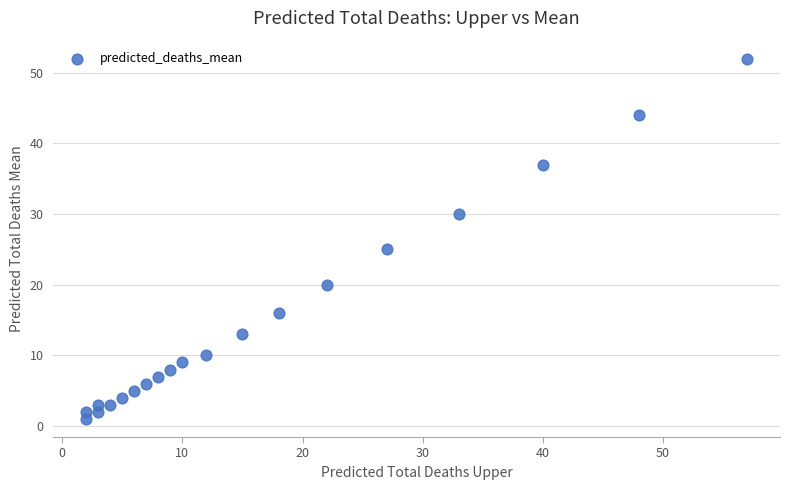

What Y value in the scatter plot is closest to 26?

25